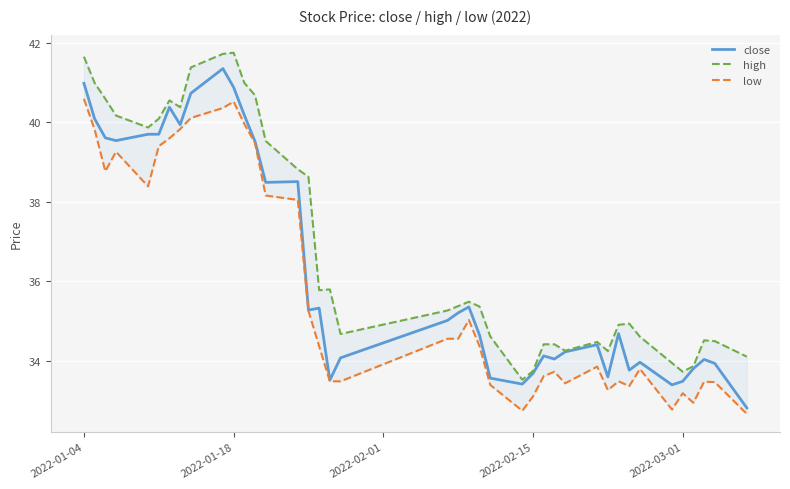

Reading right to left, list all the values displayed in this chart.

close: 32.8	33.9	34.0	33.8	33.5	33.4	34.0	33.8	34.7	33.6	34.4	34.2	34.0	34.1	33.7	33.4	33.6	34.6	35.4	35.2	35.0	34.1	33.5	35.3	35.3	38.5	38.5	39.5	40.2	40.9	41.4	40.7	39.9	40.4	39.7	39.7	39.5	39.6	40.1	41.0
high: 34.1	34.5	34.5	33.9	33.7	34.0	34.6	34.9	34.9	34.2	34.5	34.3	34.4	34.4	33.8	33.5	34.6	35.4	35.5	35.4	35.3	34.7	35.8	35.8	38.6	38.8	39.5	40.7	41.0	41.8	41.7	41.4	40.4	40.5	40.1	39.9	40.2	40.6	41.0	41.6
low: 32.7	33.5	33.5	33.0	33.2	32.8	33.8	33.4	33.5	33.3	33.9	33.4	33.7	33.6	33.1	32.8	33.4	34.4	35.0	34.6	34.6	33.5	33.5	34.4	35.3	38.0	38.2	39.5	40.0	40.5	40.4	40.1	39.8	39.6	39.4	38.4	39.3	38.8	39.8	40.6